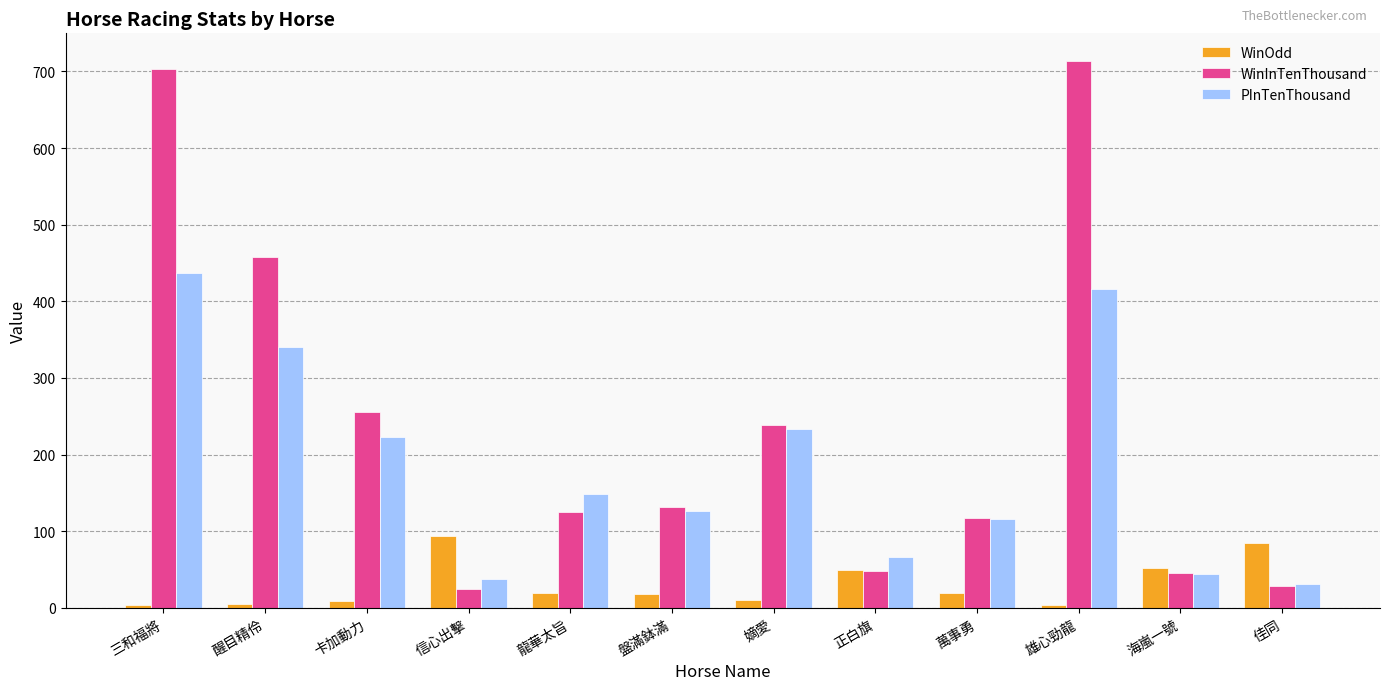

What is the maximum value shown in the chart?

714.0